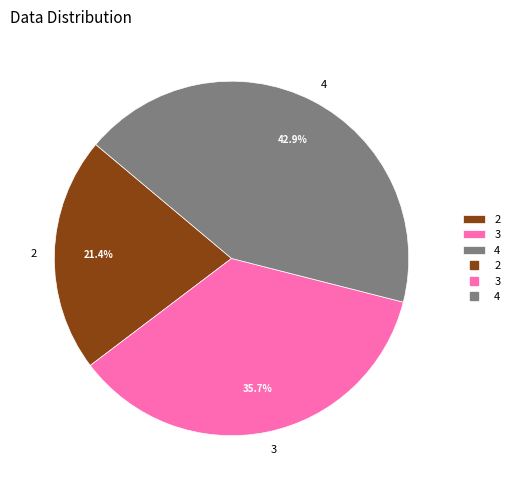

Combined, what portion of the pie is 4 and 3?

78.6%